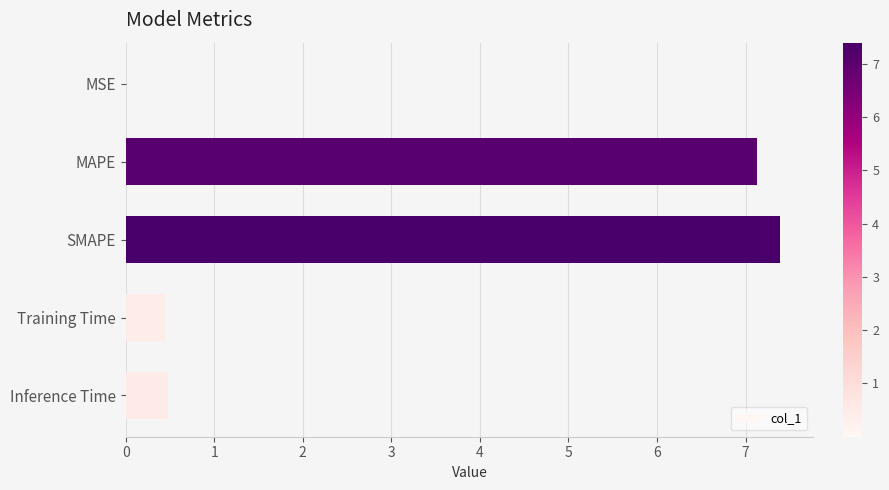

What is the sum of the values at Inference Time and Training Time?

0.9